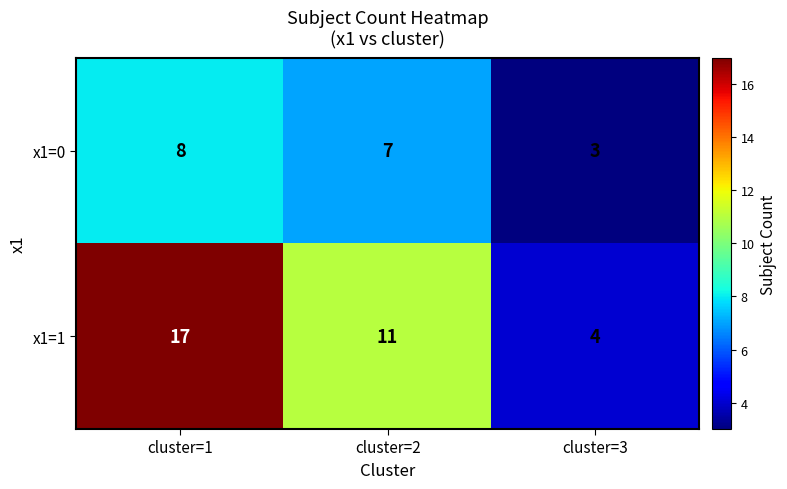

What is the difference between the maximum and minimum values in the x1=1 series?

13